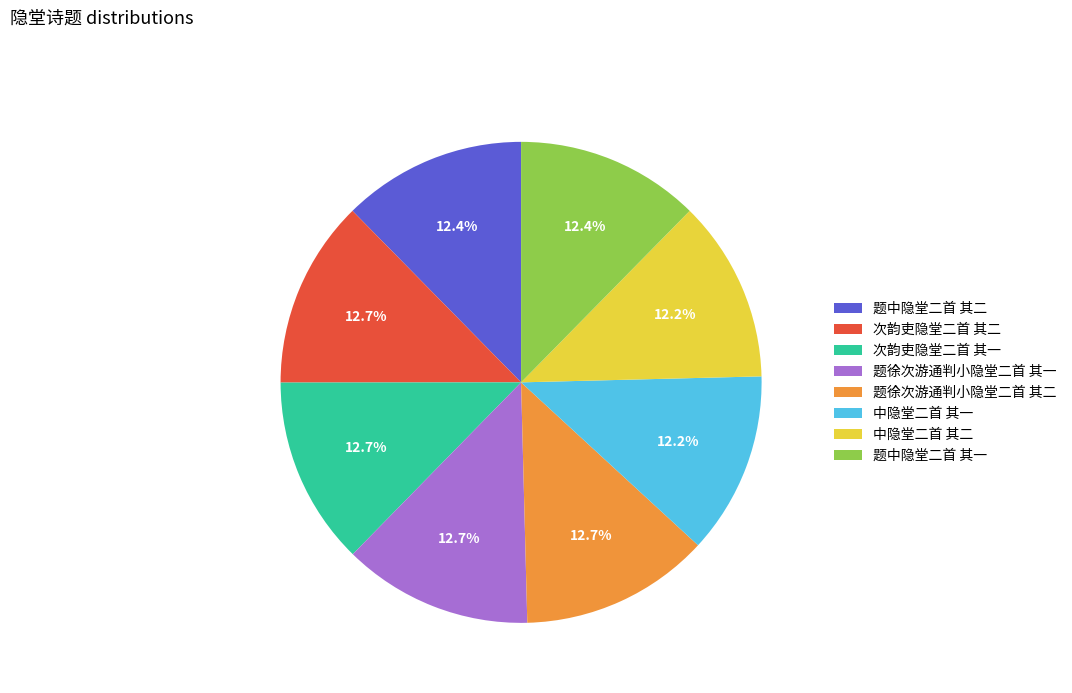

Count the number of slices in the pie.

8